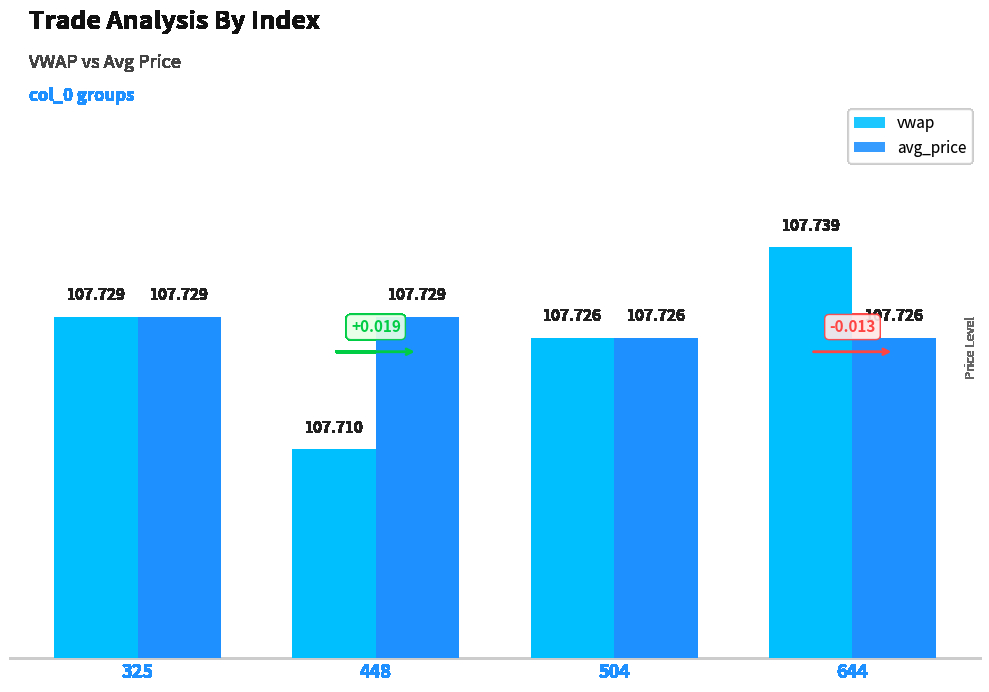

Rank the categories by vwap value from highest to lowest.

644, 325, 504, 448